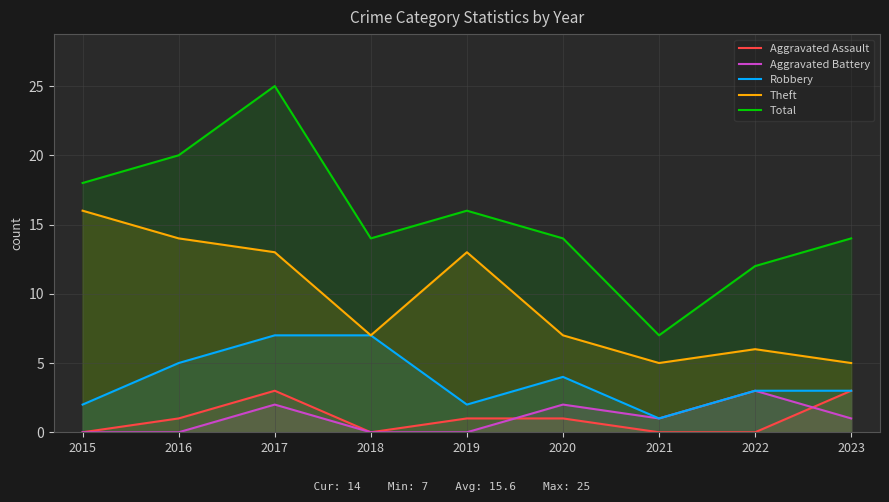

What is the maximum value shown in the chart?

25